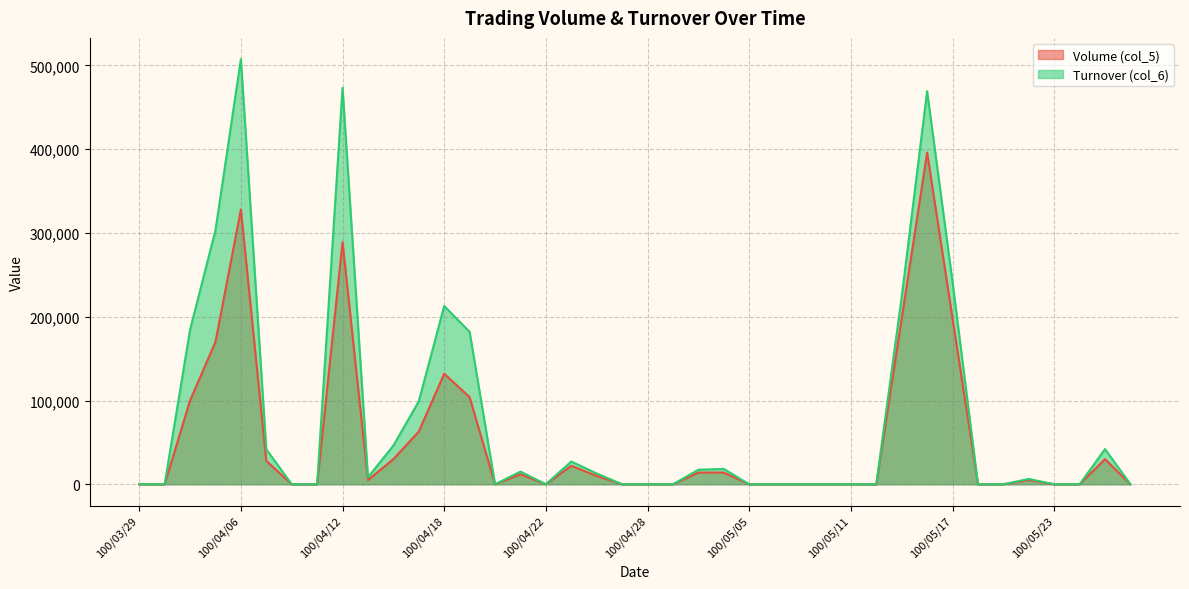

What value does the Turnover (col_6) series have at 100/05/20, to the nearest 100?

6400